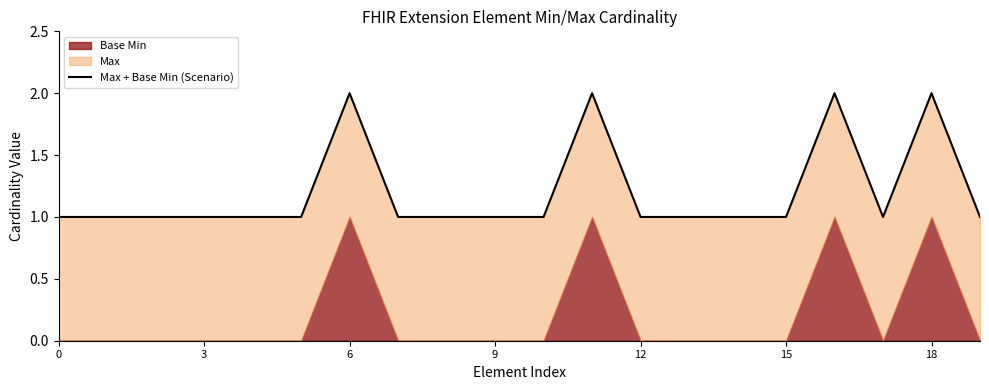

How many data points does each series have?

20